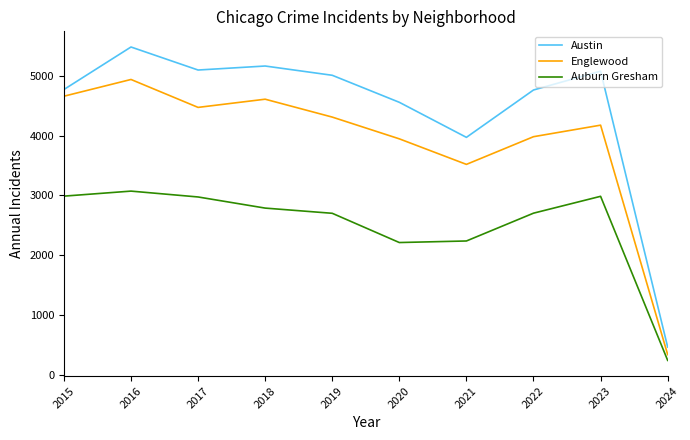

At which category is the sum across all series the highest?

2016